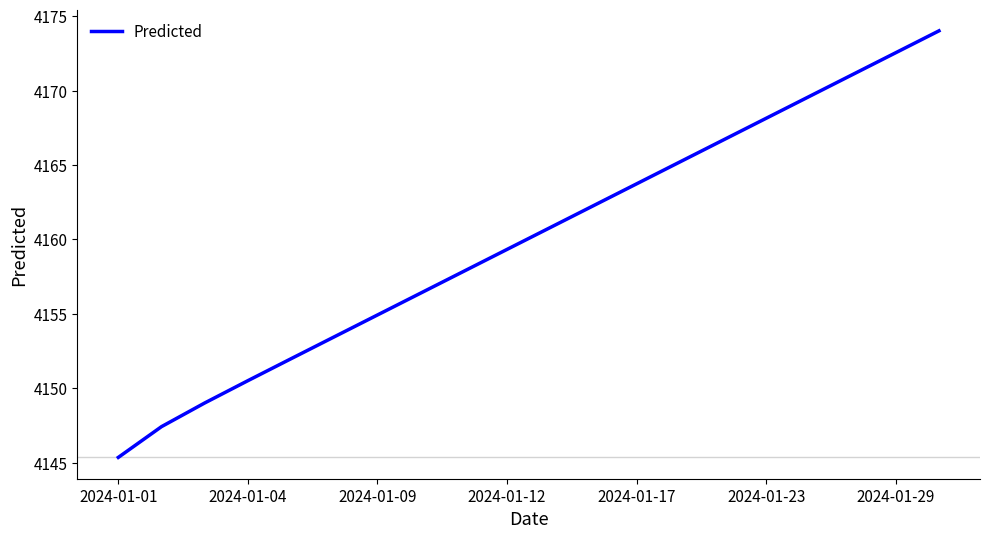

Reading left to right, list all the values displayed in this chart.

4145.4	4147.4	4149.0	4150.5	4152.0	4153.5	4154.9	4156.4	4157.9	4159.3	4160.8	4162.3	4163.7	4165.2	4166.7	4168.1	4169.6	4171.1	4172.5	4174.0